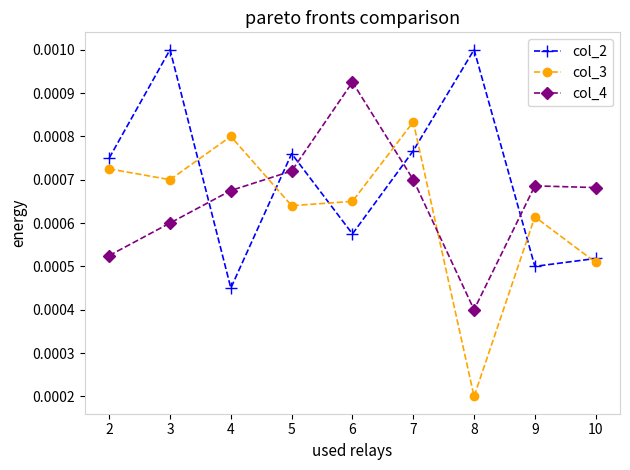

List the series in order of their overall mean, highest first.

col_2, col_4, col_3